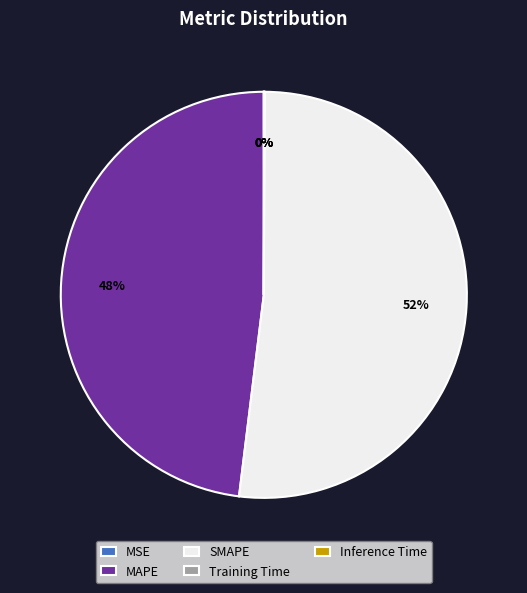

Do SMAPE and MAPE together represent more than half of the pie?

Yes